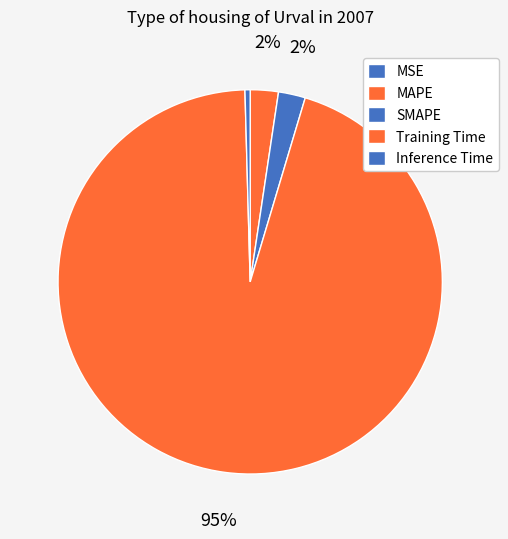

What portion of the pie excludes Inference Time?

99.6%